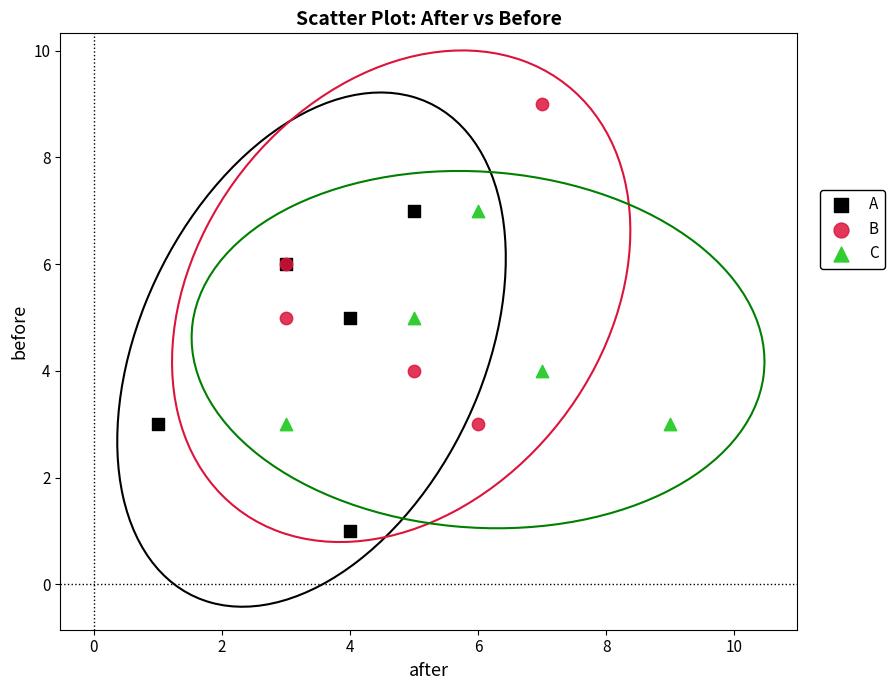

Which series contains the lowest Y value?

A